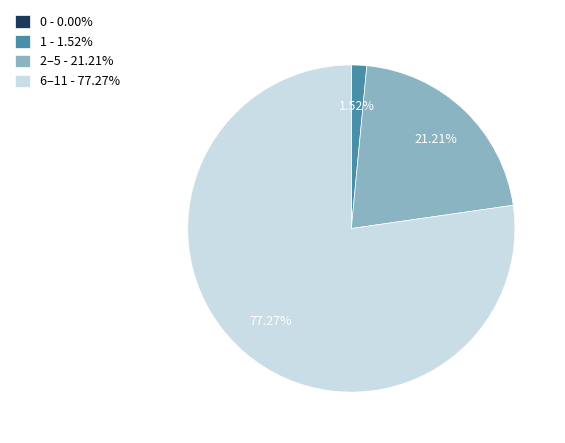

Is there any slice that represents more than half of the pie?

Yes